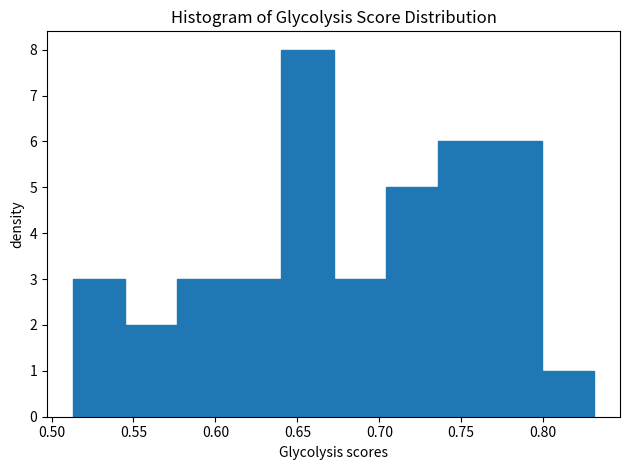

Reading left to right, list every bar in this chart as the range it spans on the x-axis followed by its height. Neither the bar edges nor the heights are printed on the chart, so give them approximately, as read against the axes.

0.515 to 0.545: 3
0.545 to 0.575: 2
0.575 to 0.610: 3
0.610 to 0.640: 3
0.640 to 0.670: 8
0.670 to 0.705: 3
0.705 to 0.735: 5
0.735 to 0.765: 6
0.765 to 0.800: 6
0.800 to 0.830: 1